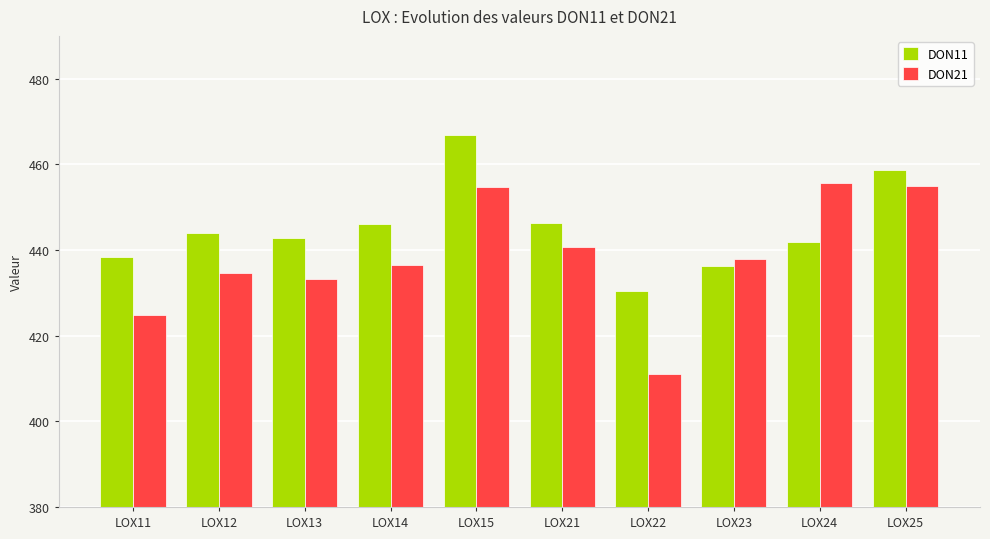

Which category has the lowest value across all series?

LOX22